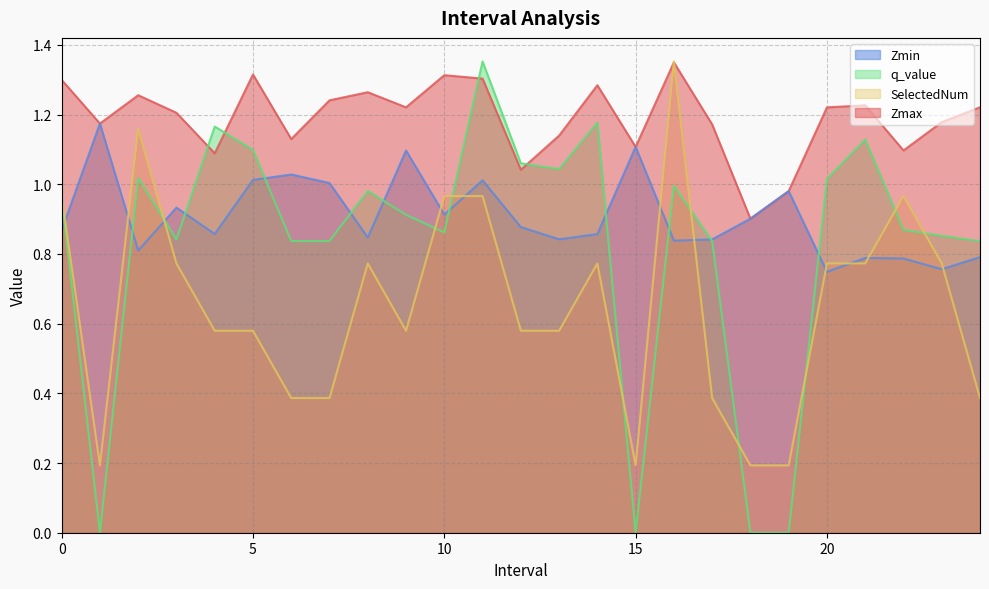

How many interior local valleys does the Zmax series have?

8